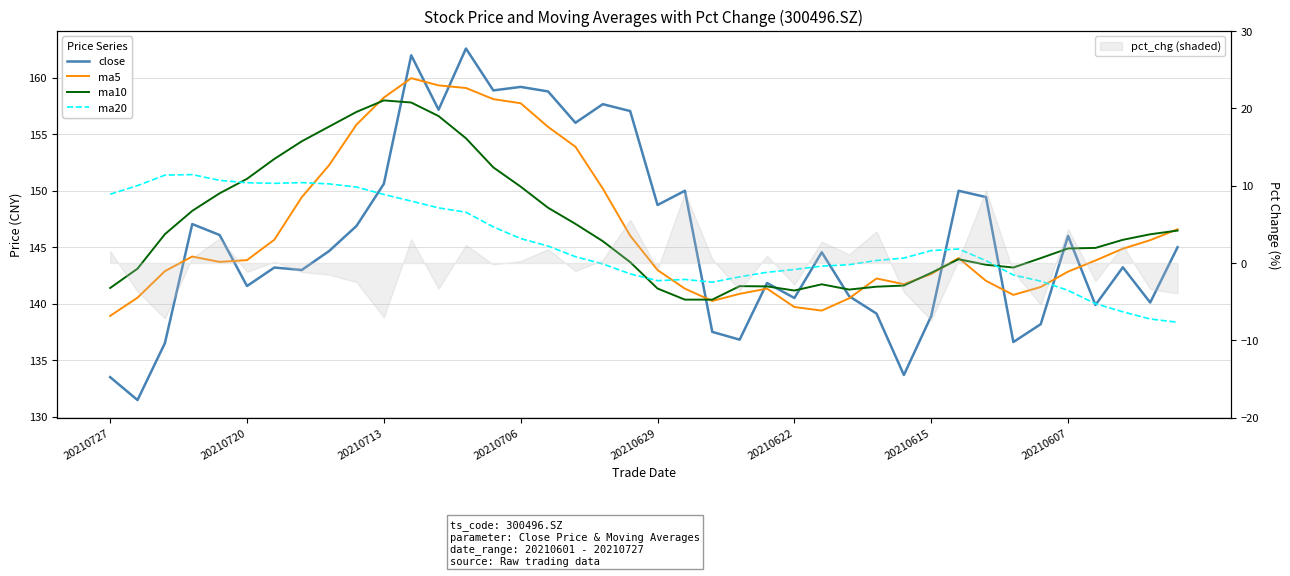

What is the value of the ma20 point at the 8th from the left?

150.7